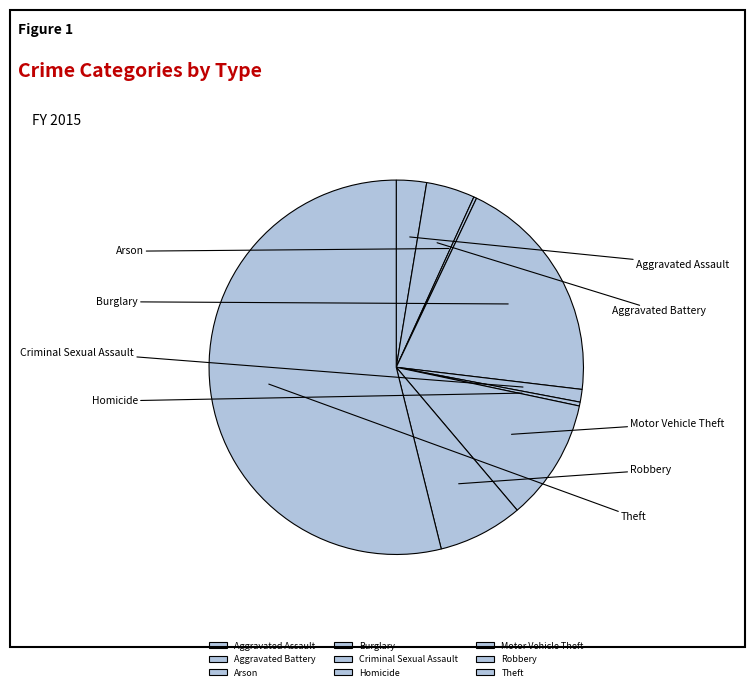

Which slice is the largest?

Theft